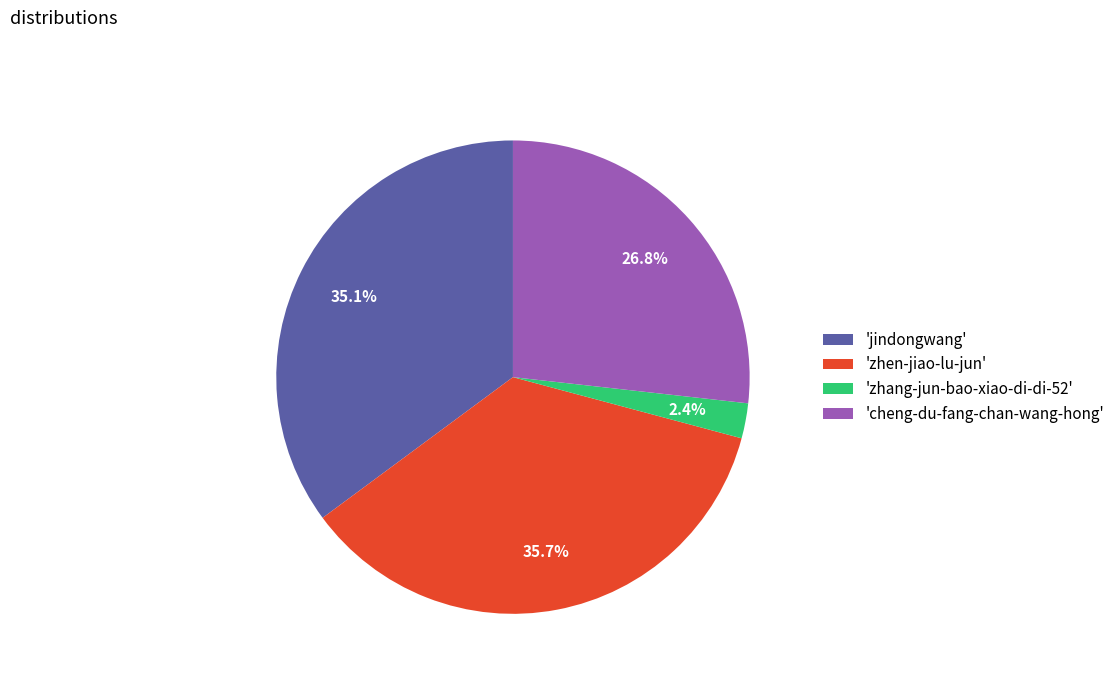

What is the smallest slice in the pie chart?

'zhang-jun-bao-xiao-di-di-52'